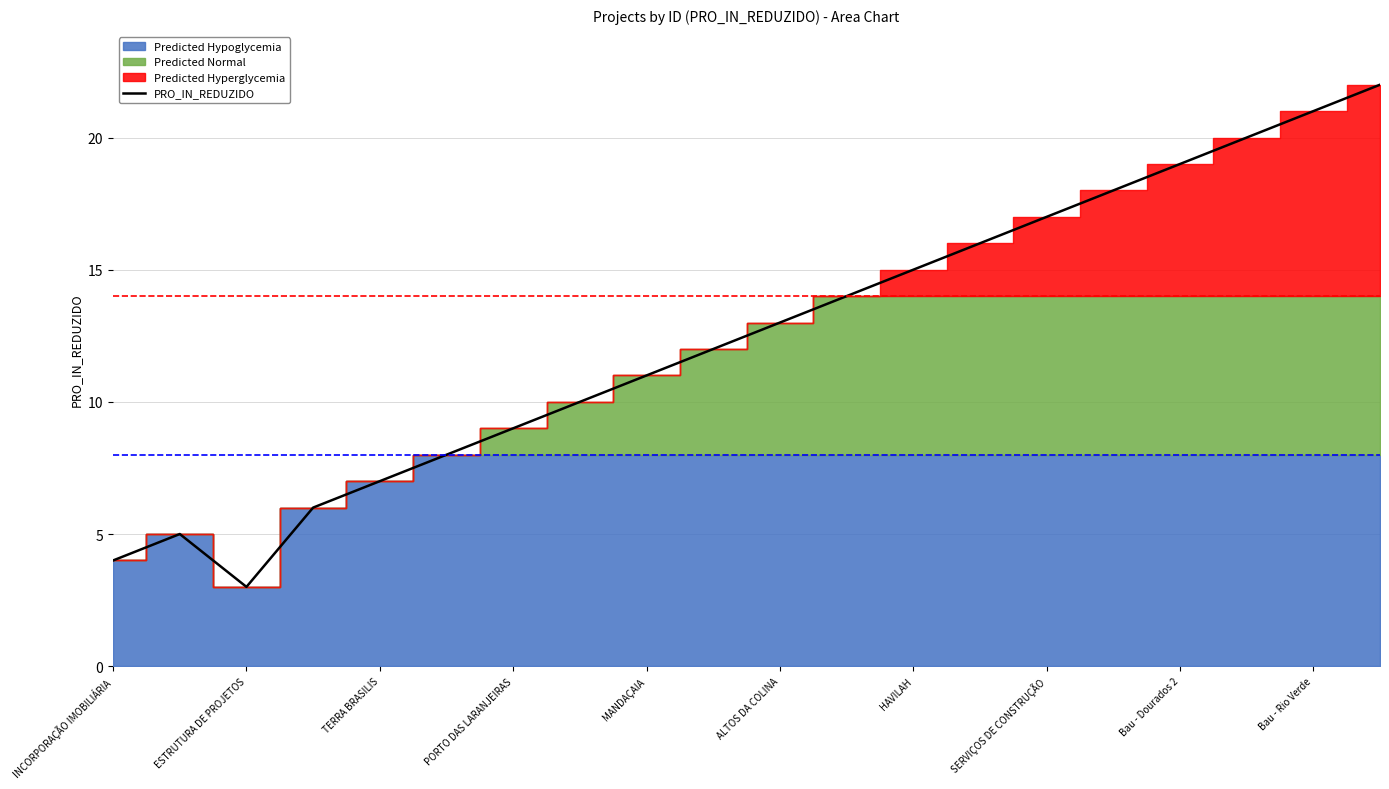

How many values are below 13?

10